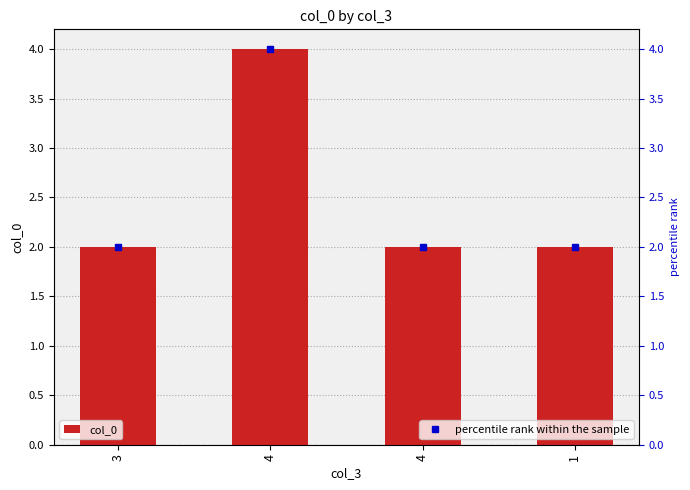

At which category does the chart reach its peak across all series?

4